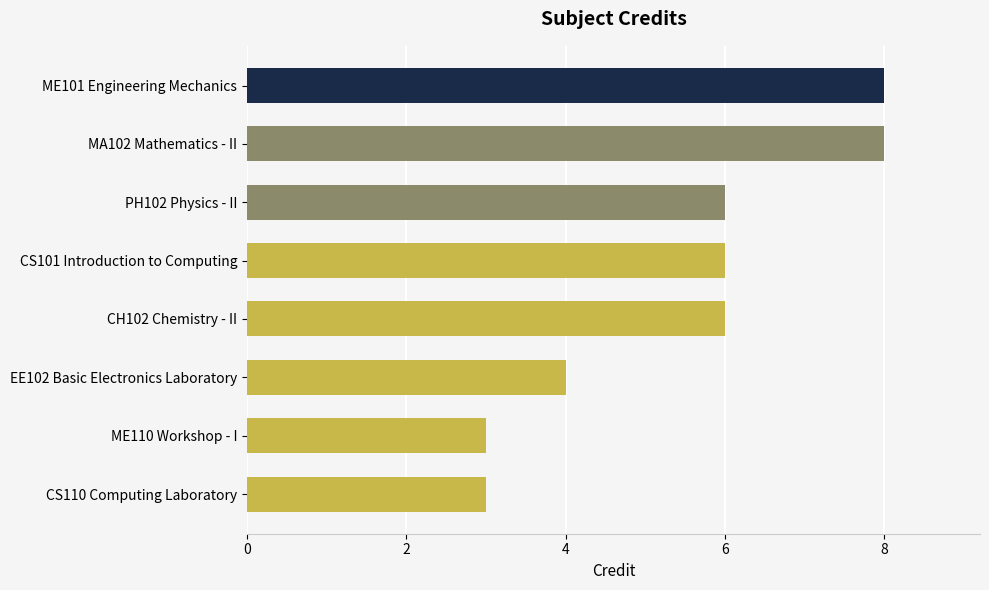

What is the sum of all values?

44